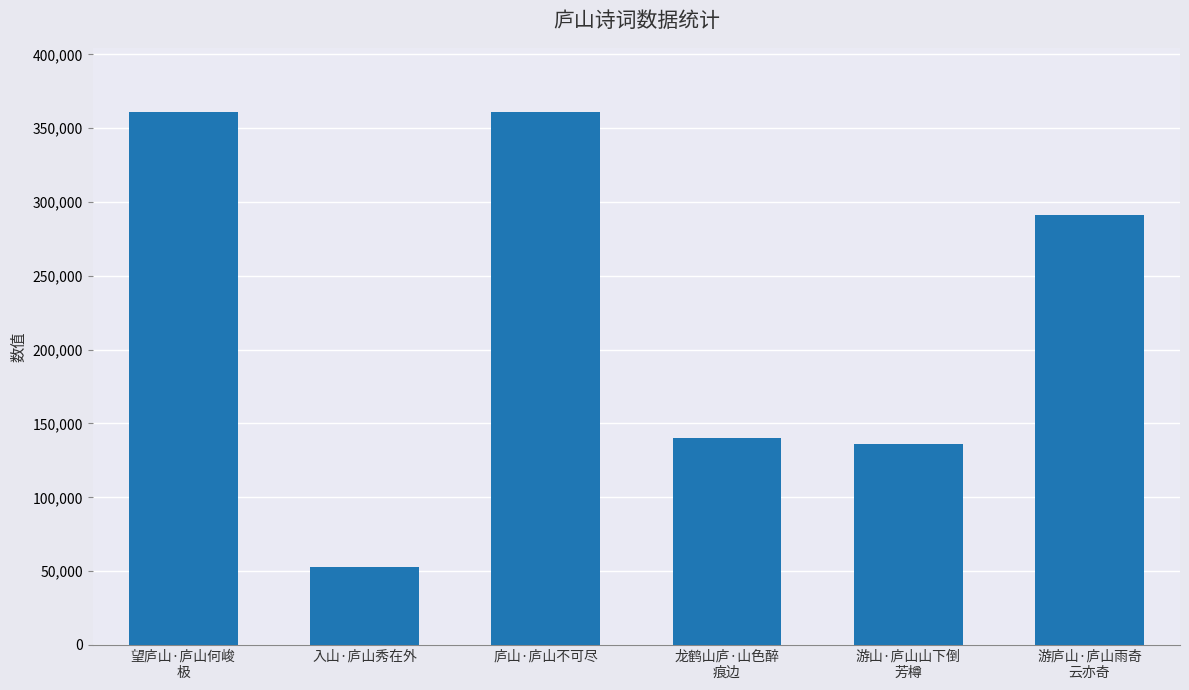

What is the sum of all values?

1342667